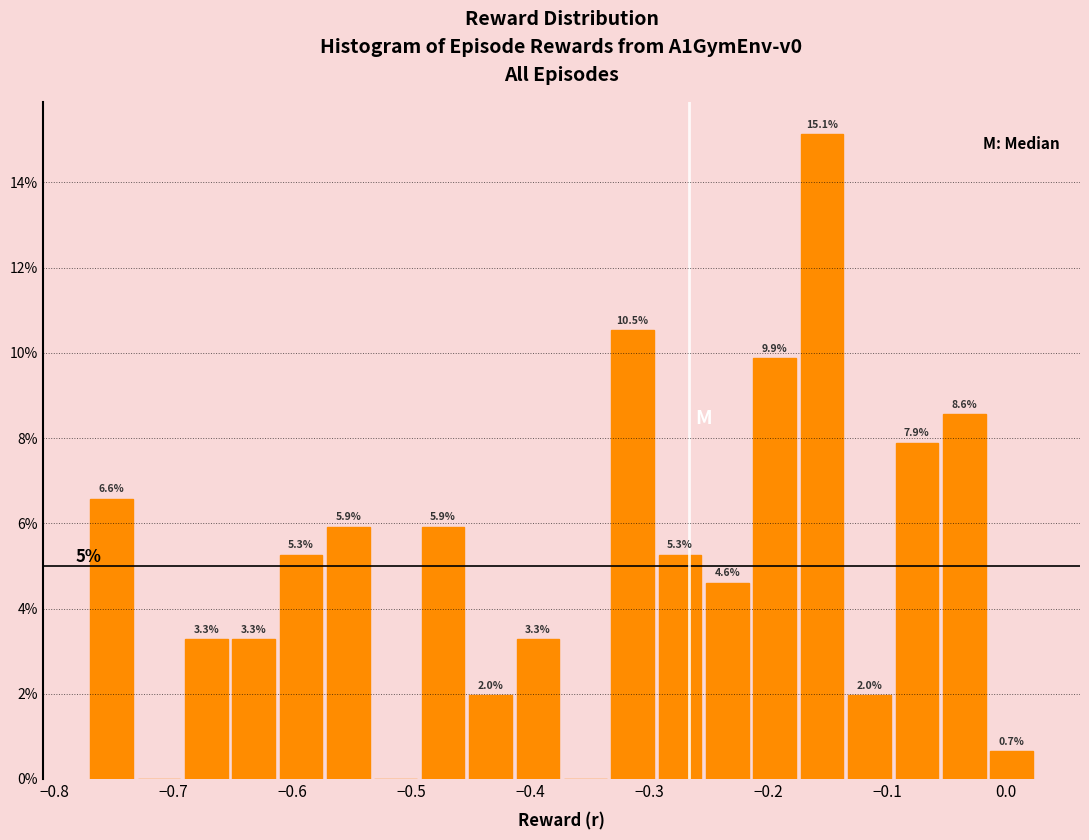

Read against the x-axis, roughly where is the centre of the tallest bar?

-0.15